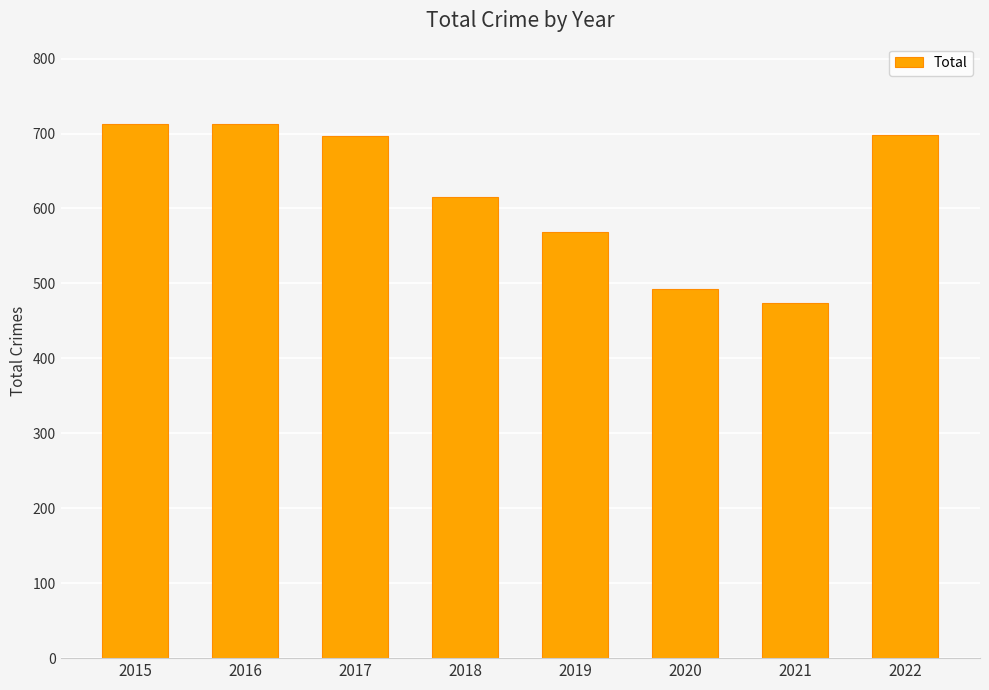

What is the ratio of the value at 2022 to the value at 2021?

1.5